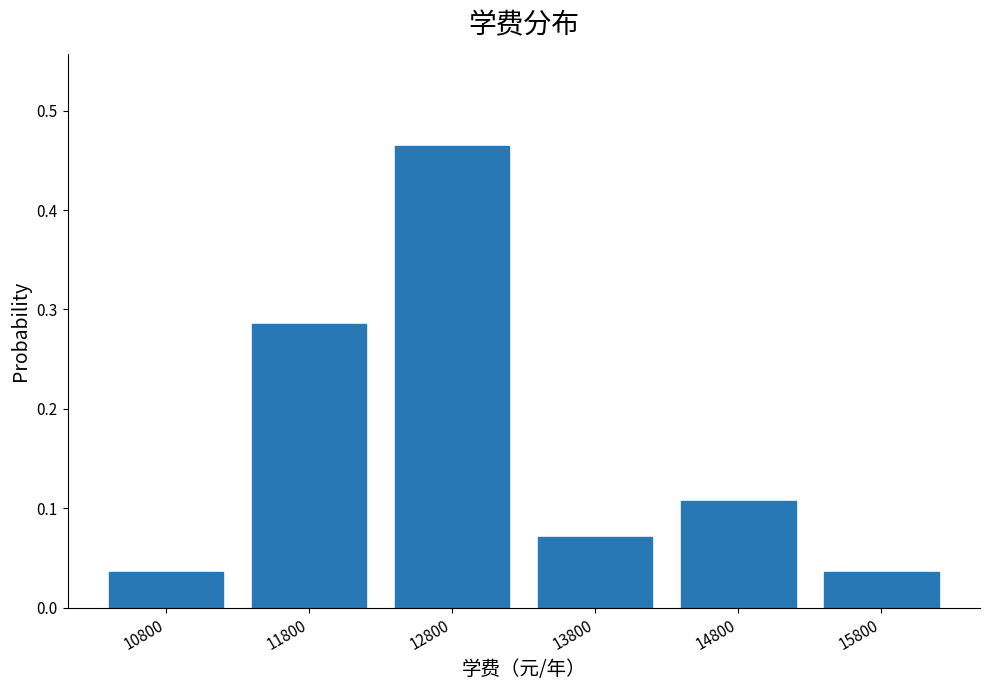

True or false: the data shows 0.2 at 14800.

False